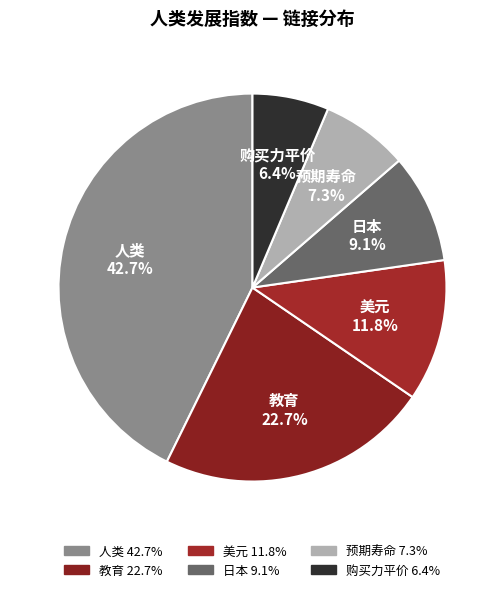

Is it true that 预期寿命 is 16% of the pie?

False